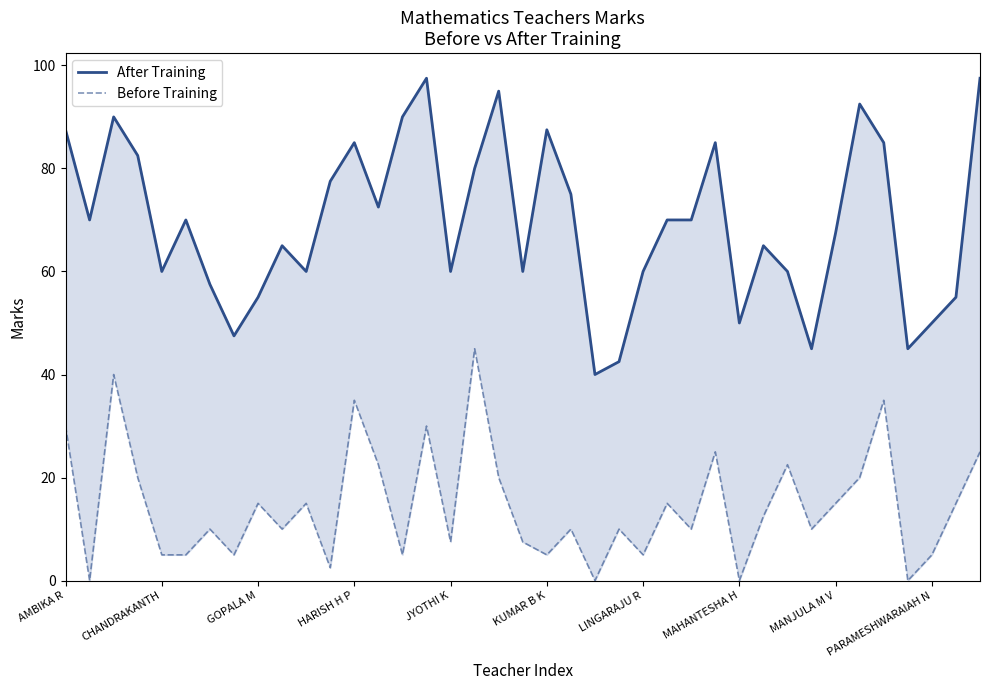

How many data points does each series have?

39